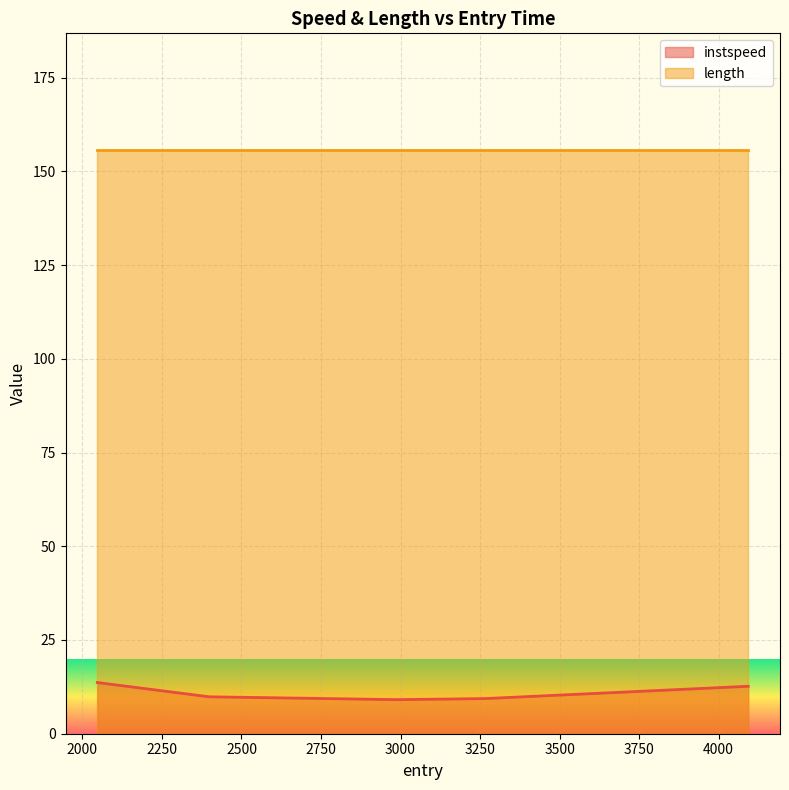

What is the greatest value displayed?

155.7